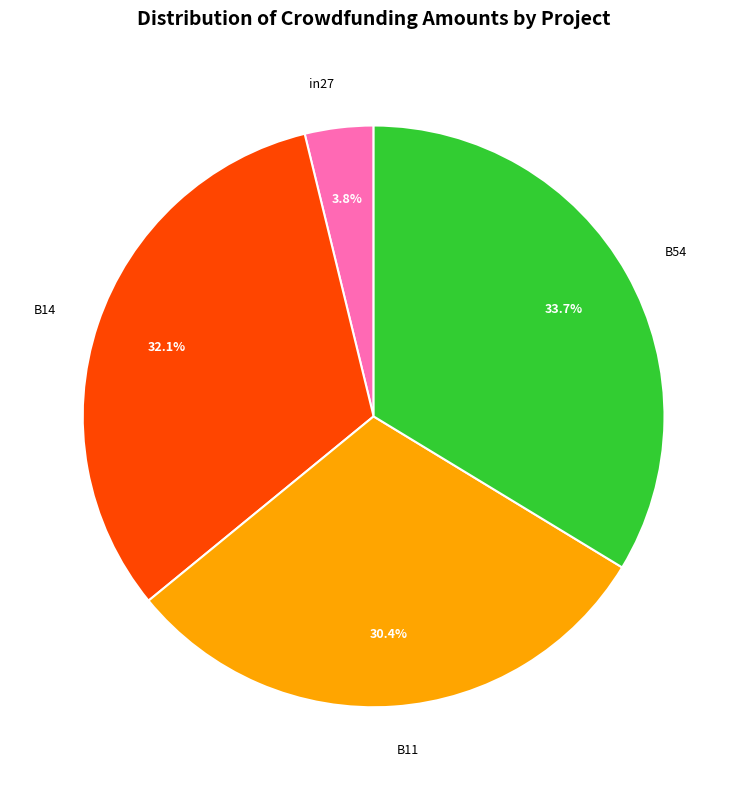

How many segments does this pie chart have?

4